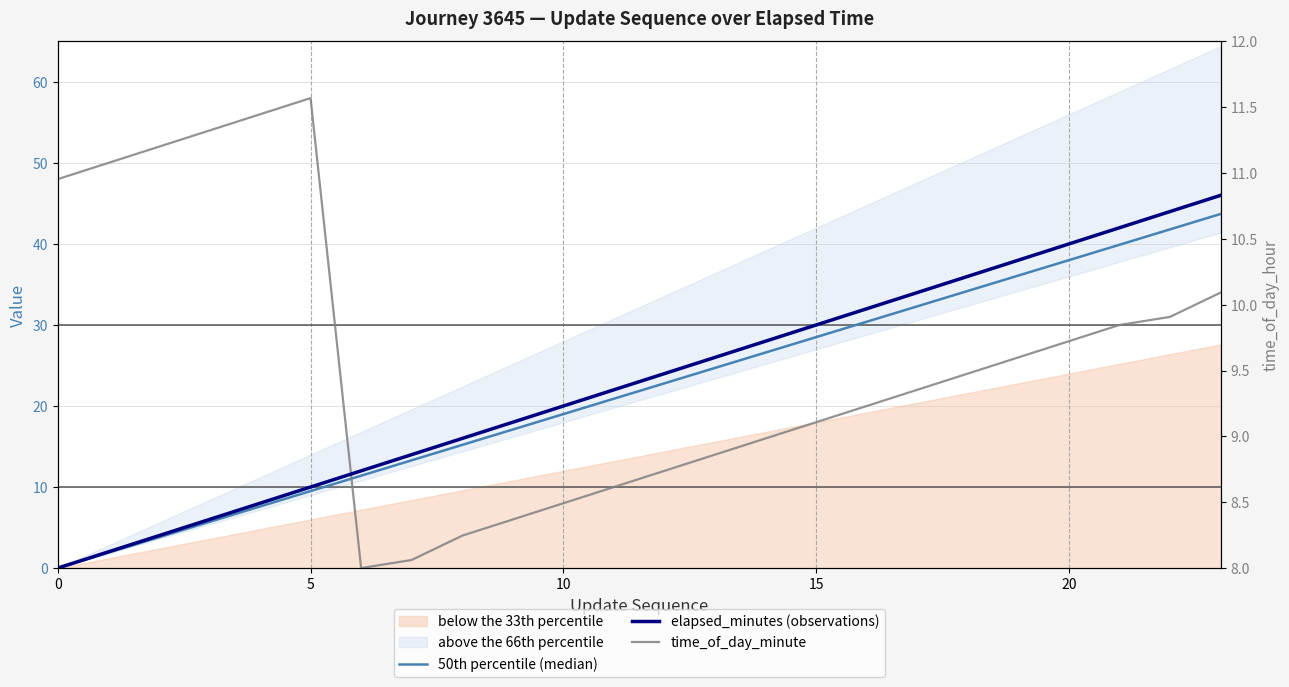

At 7, list the series in order from smallest to largest.

time_of_day_minute, time_of_day_hour, 50th percentile (median), elapsed_minutes (observations)